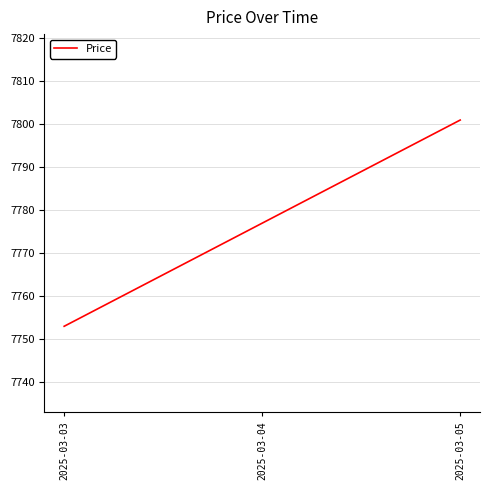

The chart shows a value of 7777 at 2025-03-04. True or false?

True